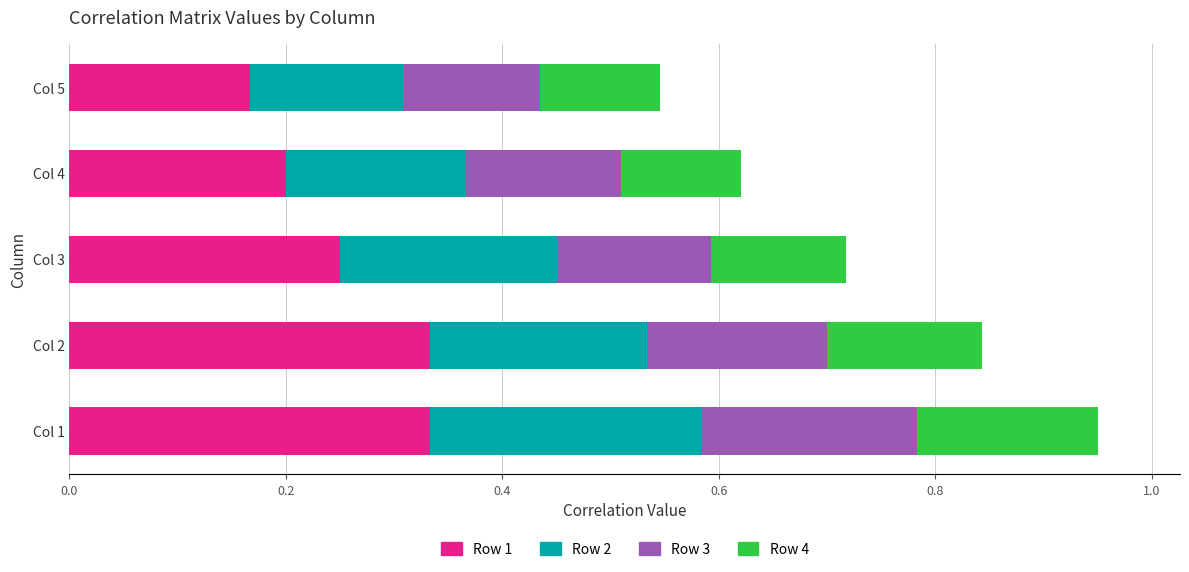

Which category has the lowest value in the Row 1 series?

Col 5